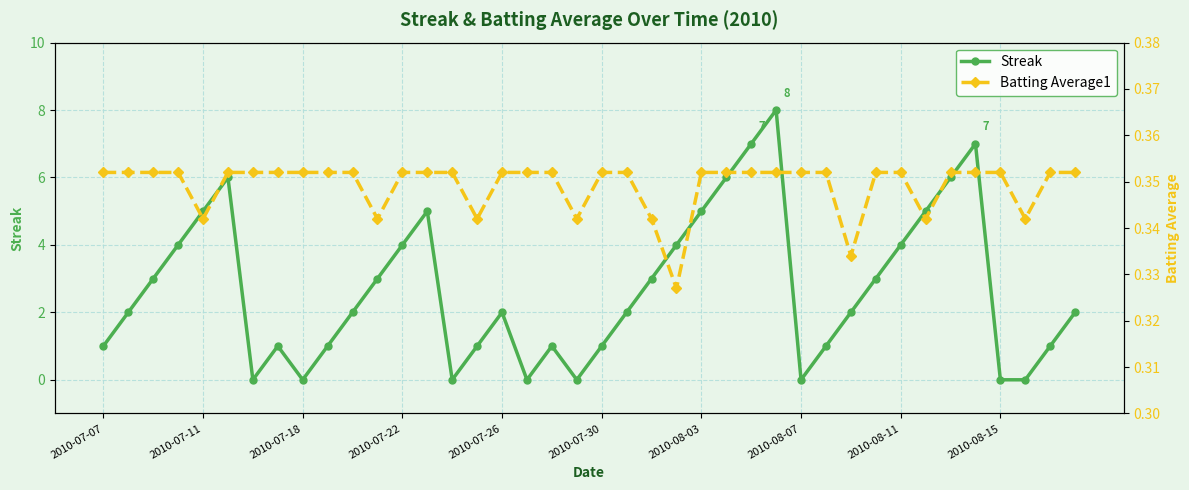

True or false: Batting Average1 and Streak intersect in this chart.

True